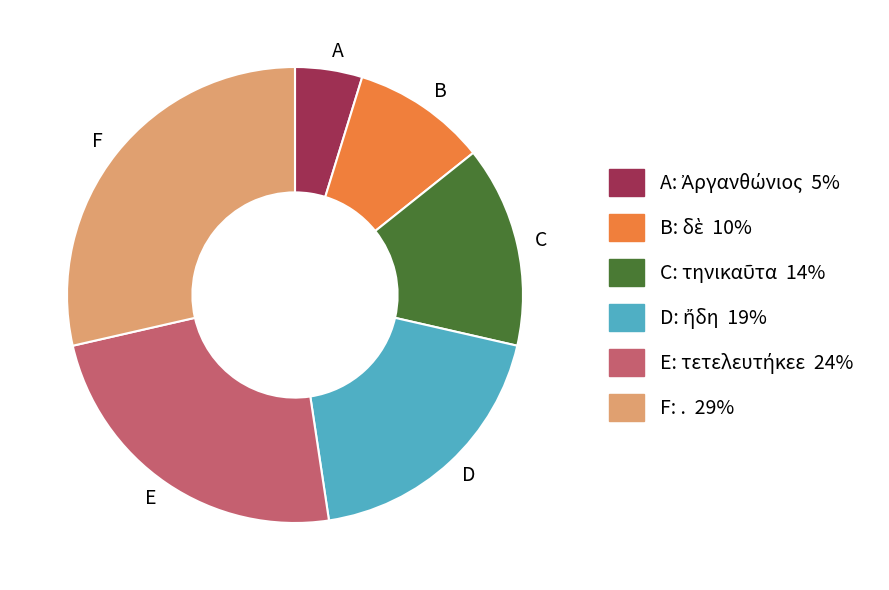

True or false: F accounts for 40% of the total.

False